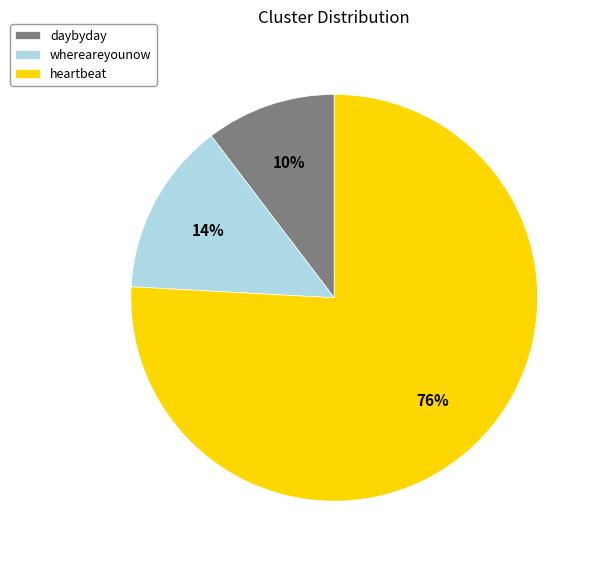

Is it true that whereareyounow is 1% of the pie?

False